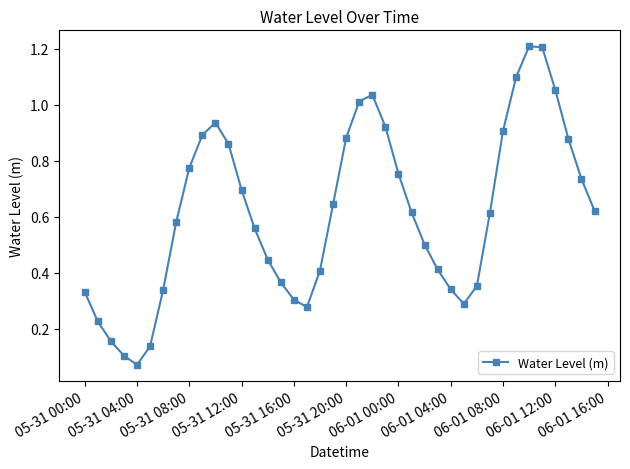

What is the sum of all values?

24.5